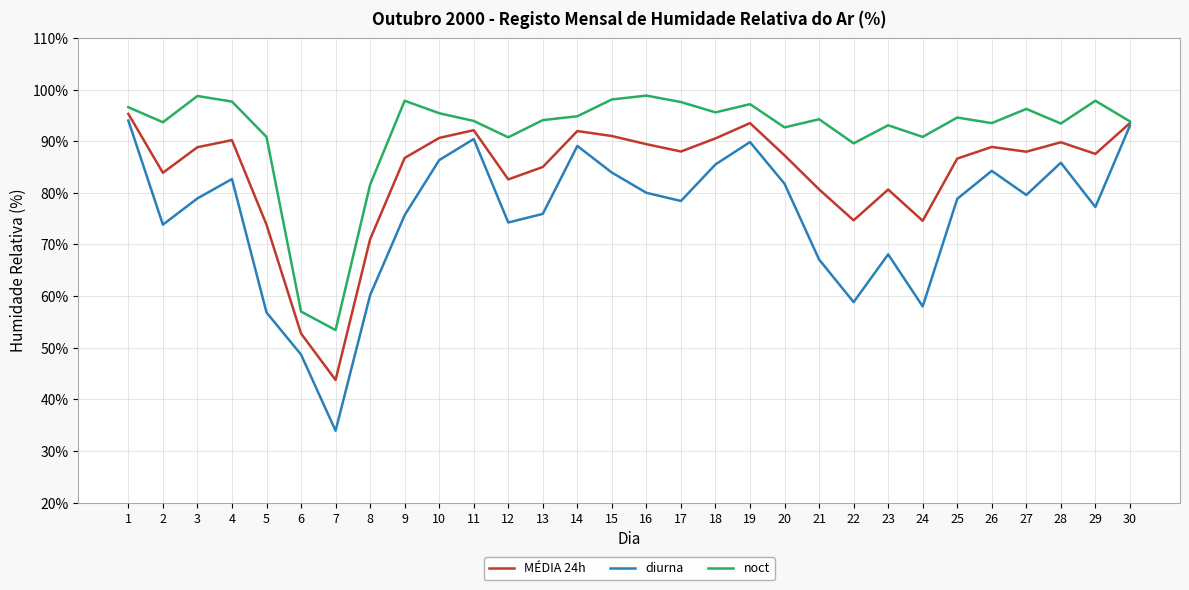

Which series has the widest spread of values?

diurna